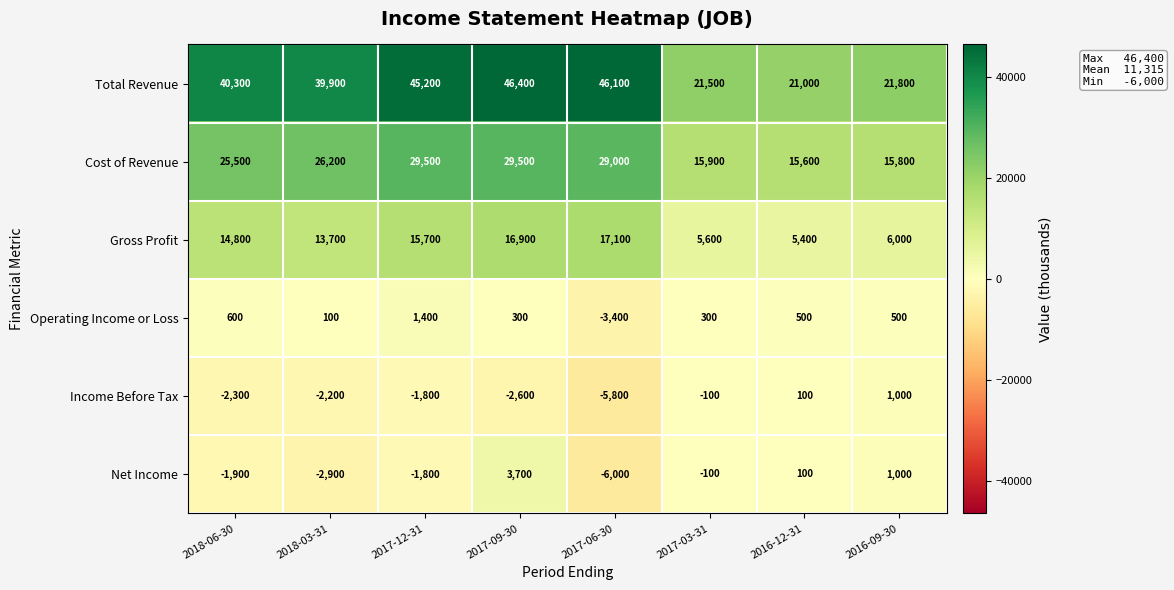

The value of Income Before Tax at 2017-09-30 is -4419. True or false?

False